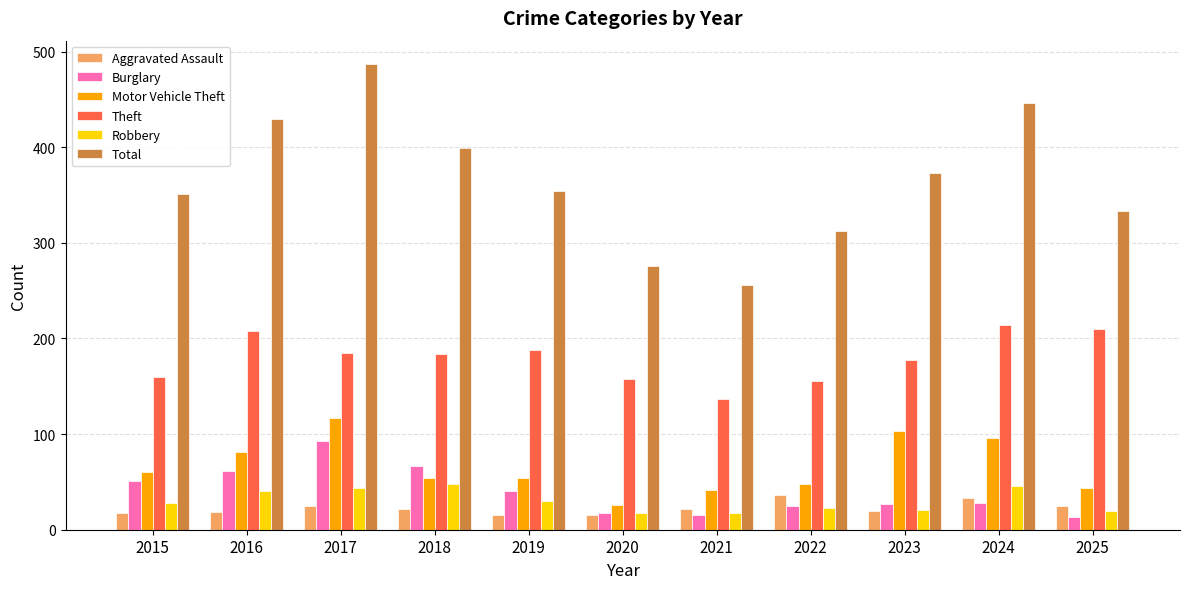

What is the value of the Burglary bar at the 5th from the left?

41